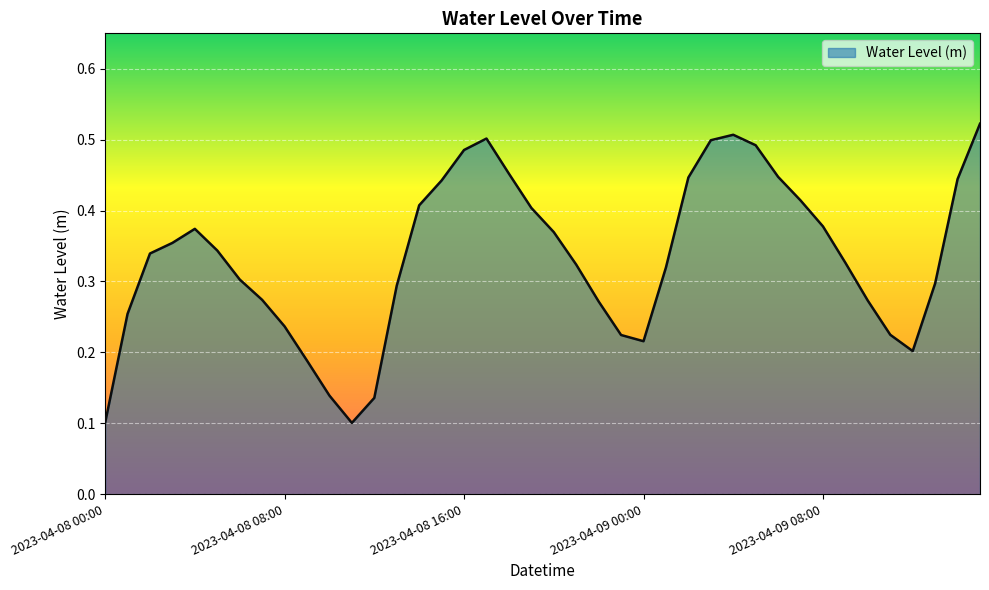

What is the difference between the second highest and second lowest values?

0.4